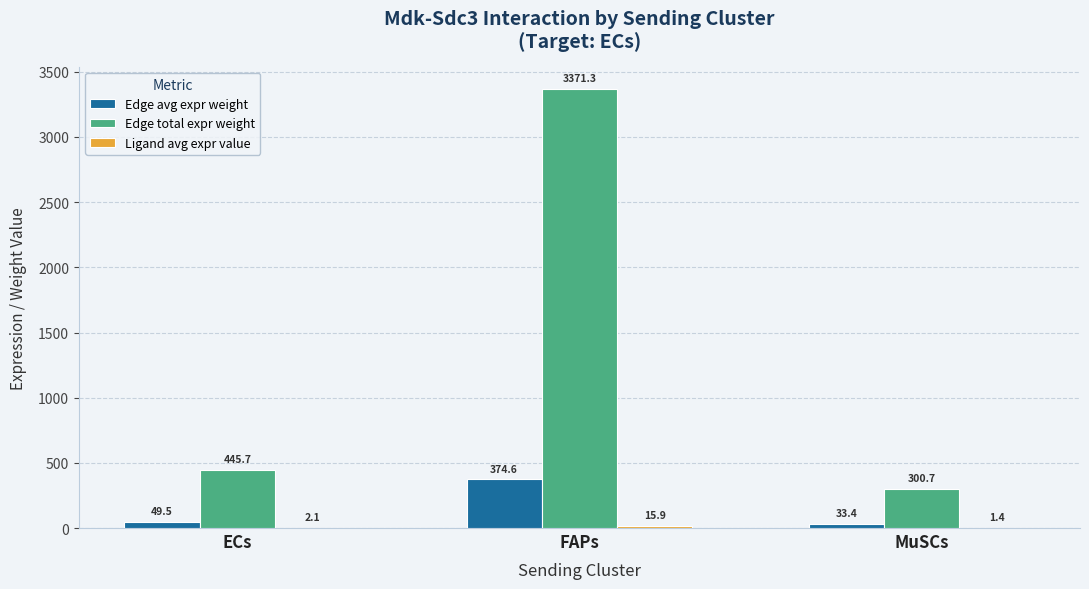

True or false: Edge total expr weight has a value of 300.7 at MuSCs.

True